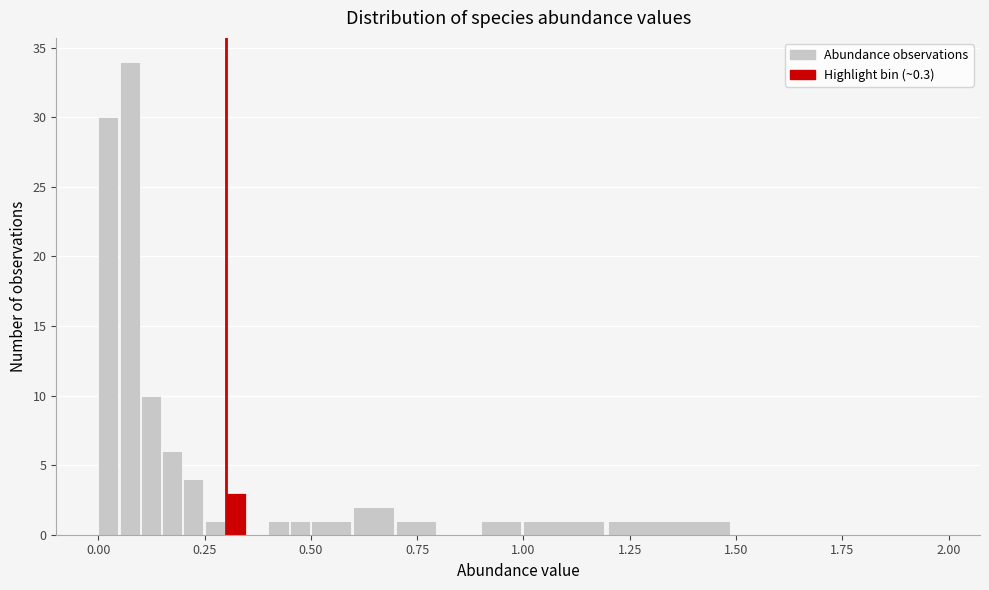

Read against the x-axis, roughly where is the centre of the tallest bar?

0.05